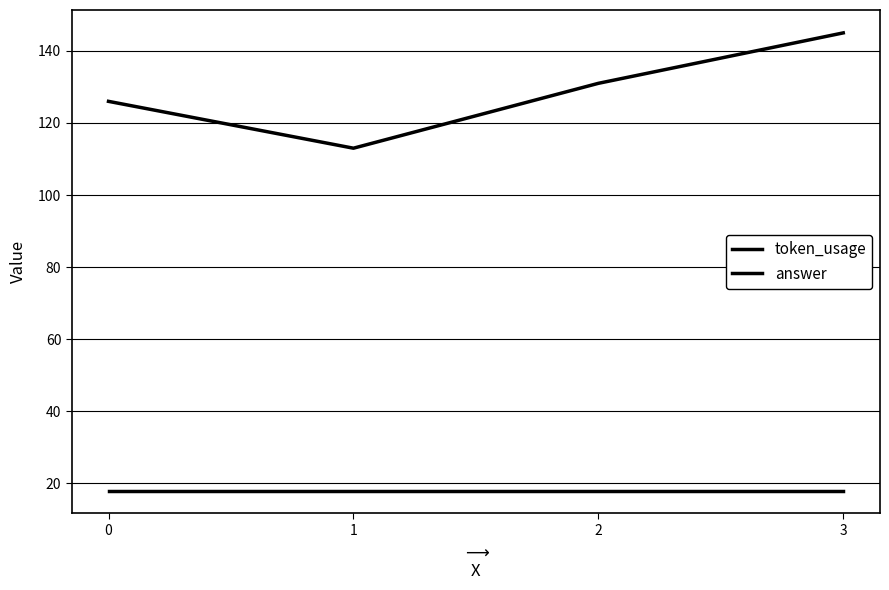

Read the answer value at 3.

18